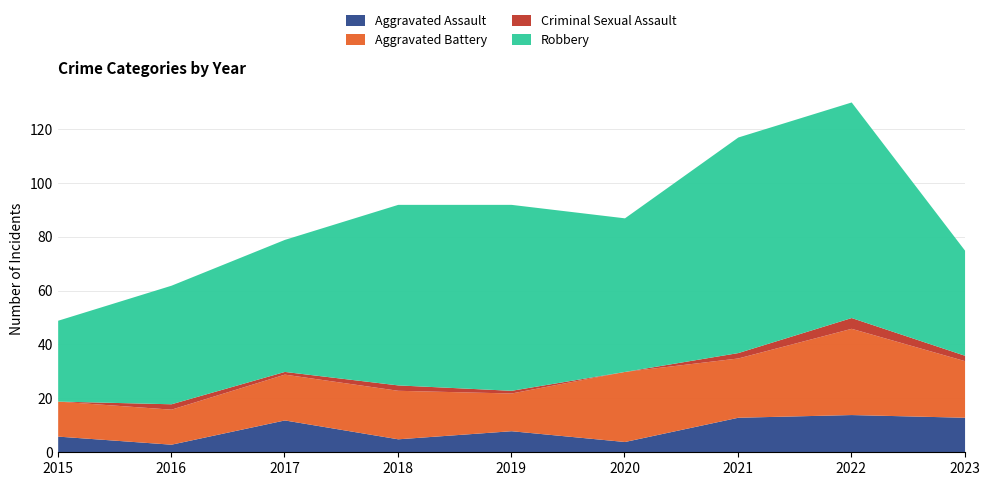

Is it true that Criminal Sexual Assault equals 3 at 2021?

False